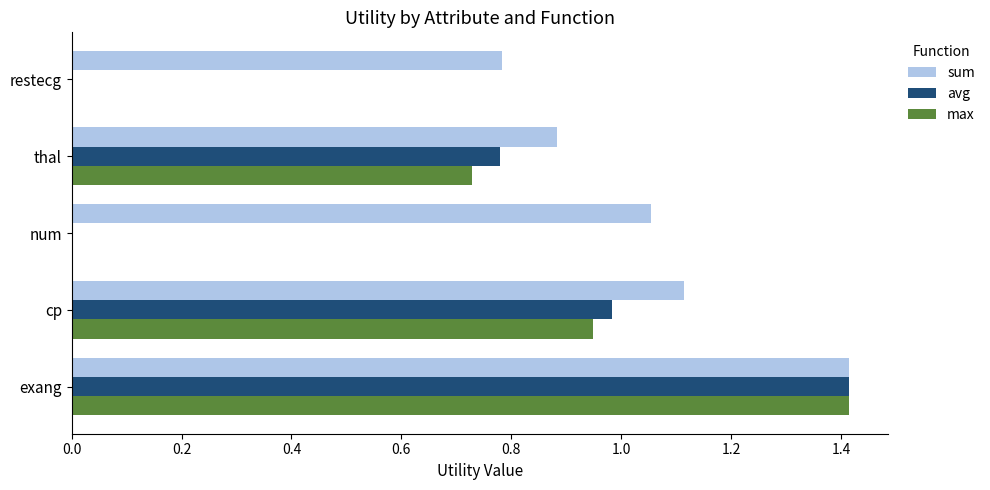

Which series changed the most between cp and thal?

sum